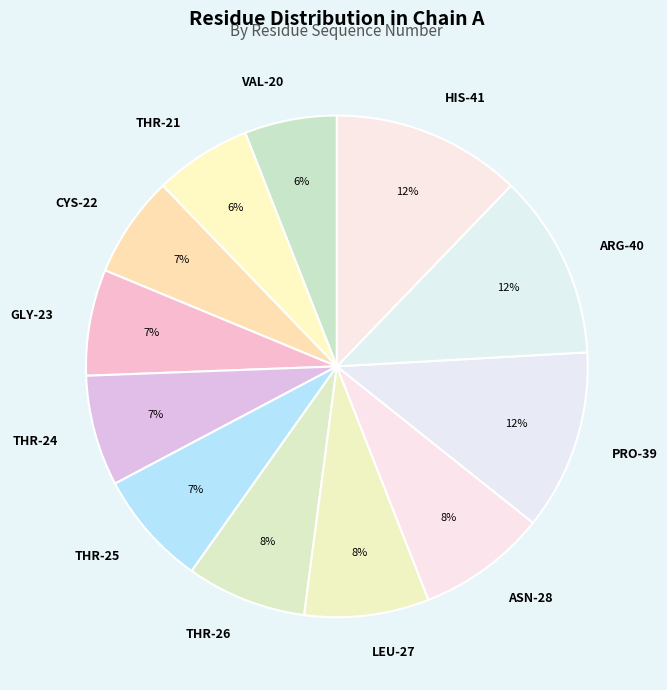

Combined, do ASN-28 and VAL-20 account for over 50%?

No